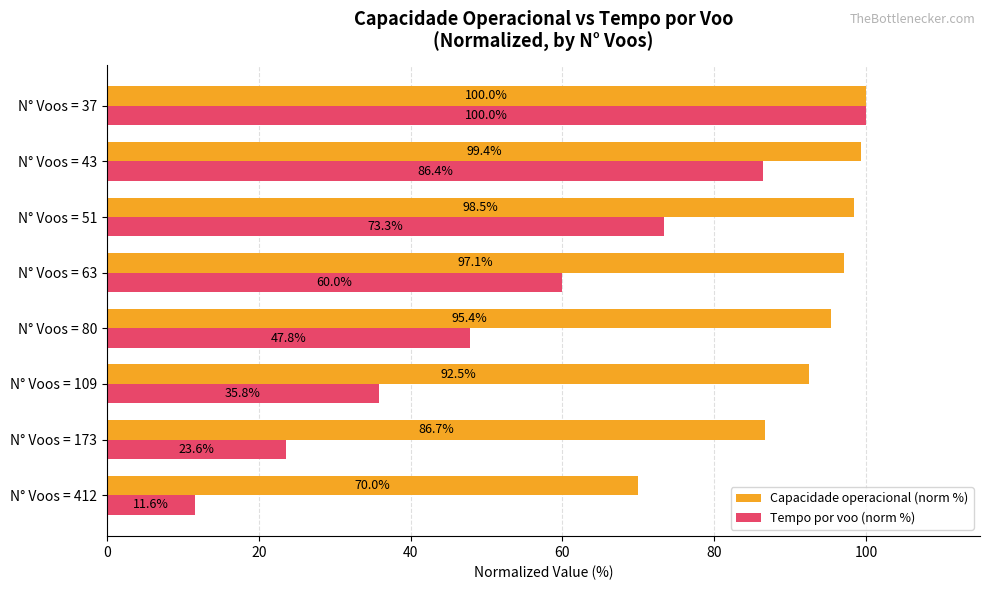

At which label is Capacidade operacional (norm %) closest to 84?

N° Voos = 173